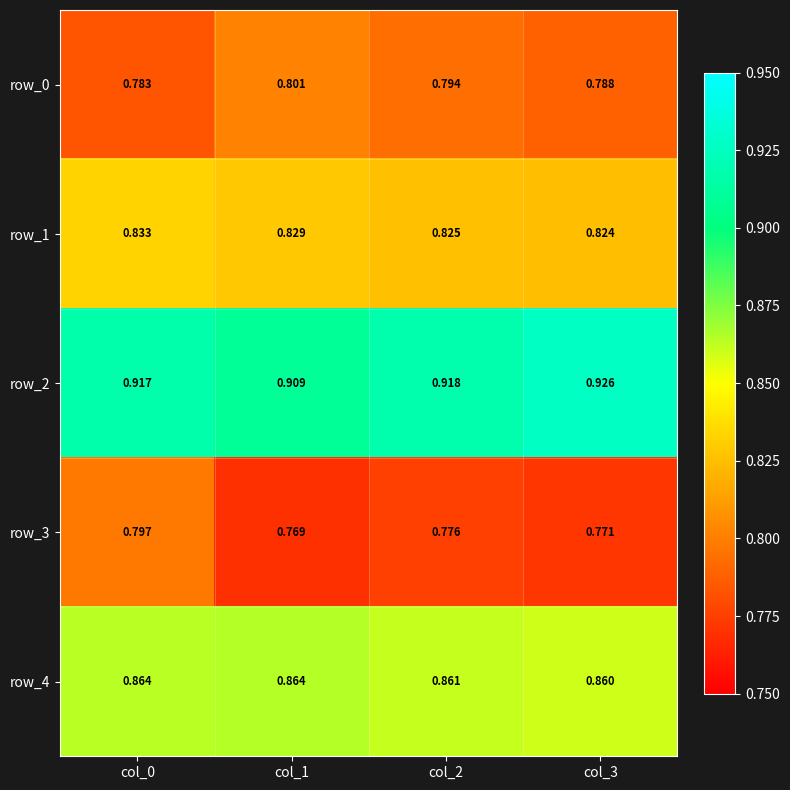

Where is row_3 nearest to the value 0?

col_1